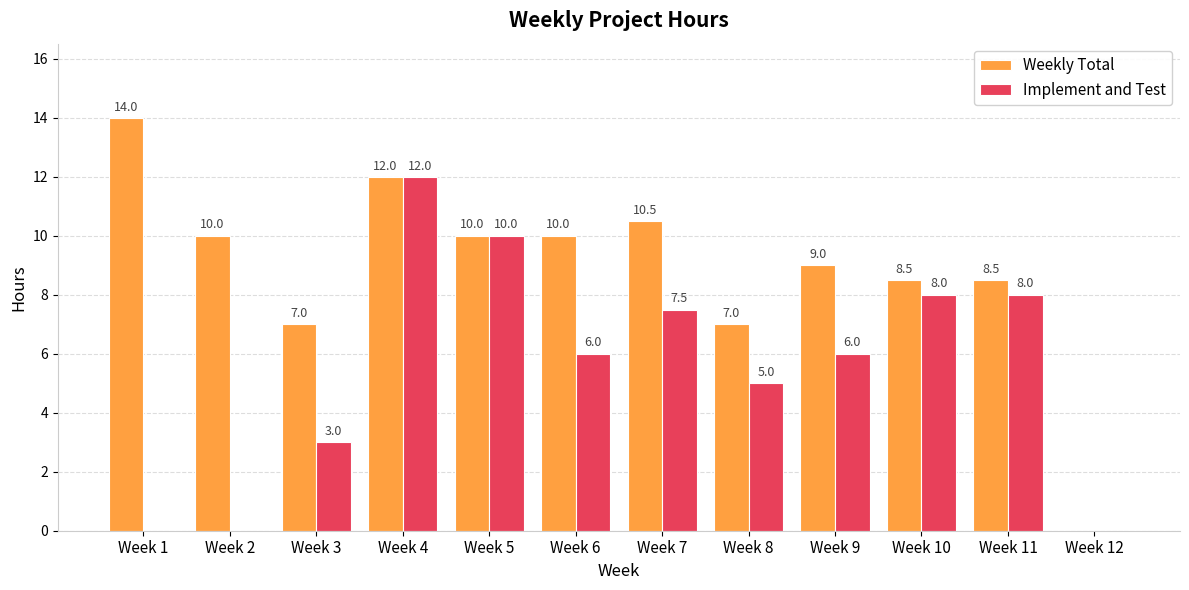

Is it true that Implement and Test equals 7.8 at Week 2?

False